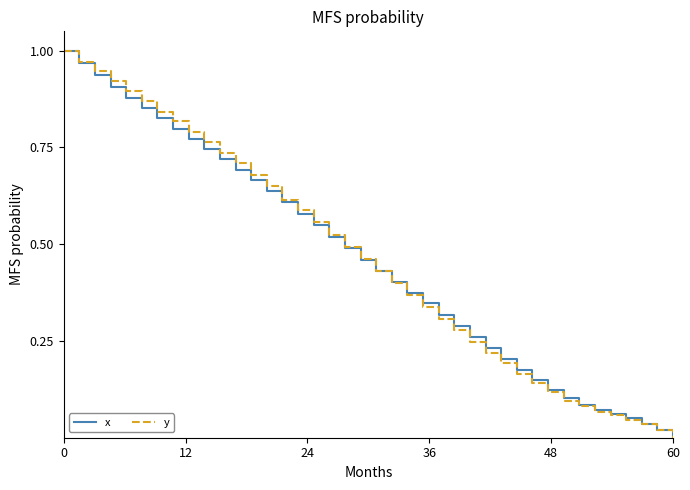

Does the chart have visible grid lines?

No